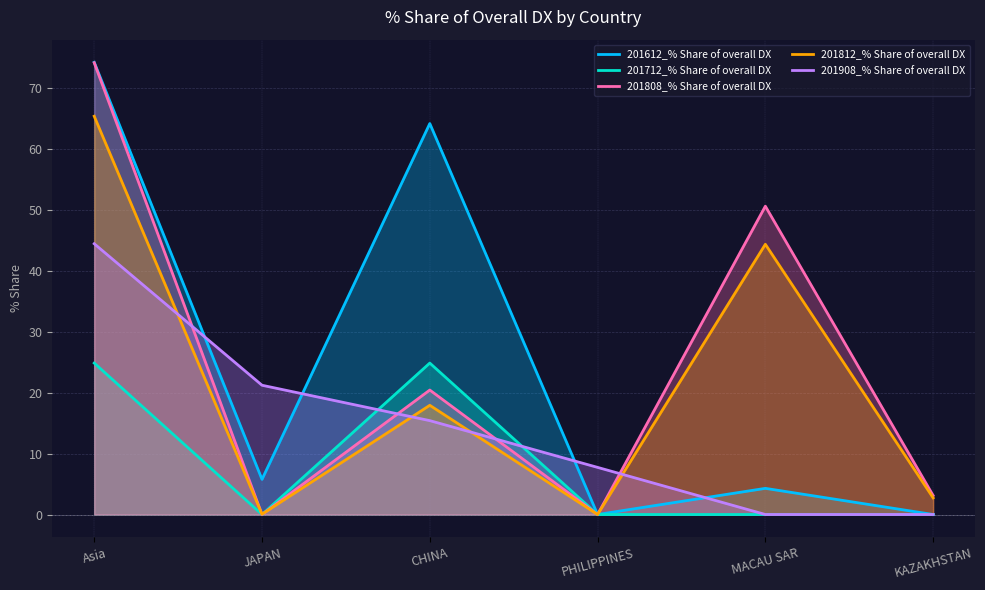

At which label is 201812_% Share of overall DX closest to 32?

MACAU SAR